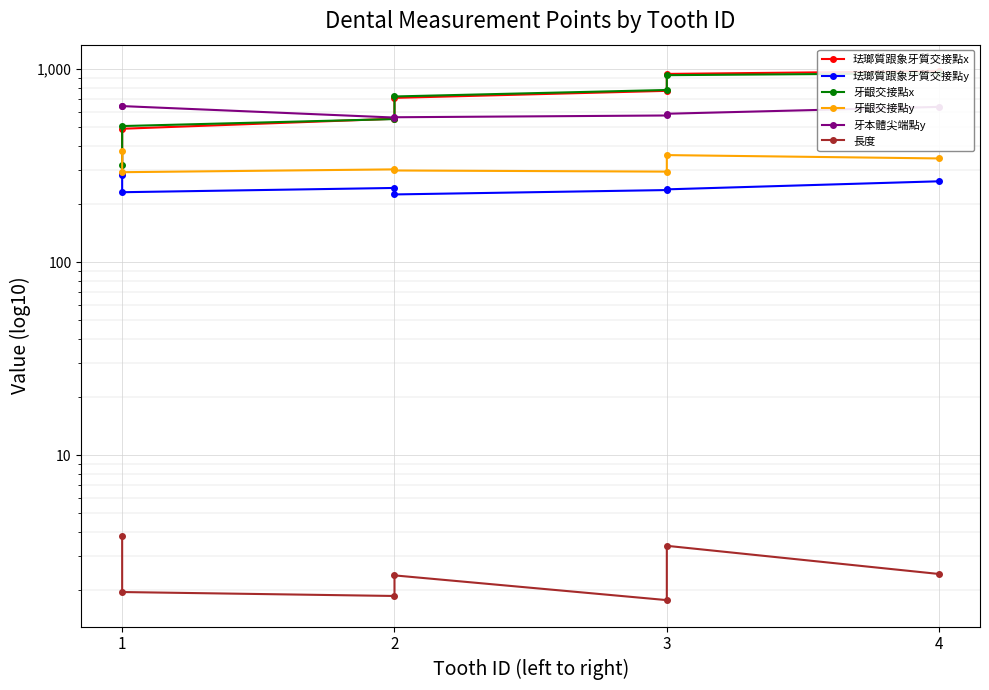

Does the chart display data point markers on the line(s)?

Yes